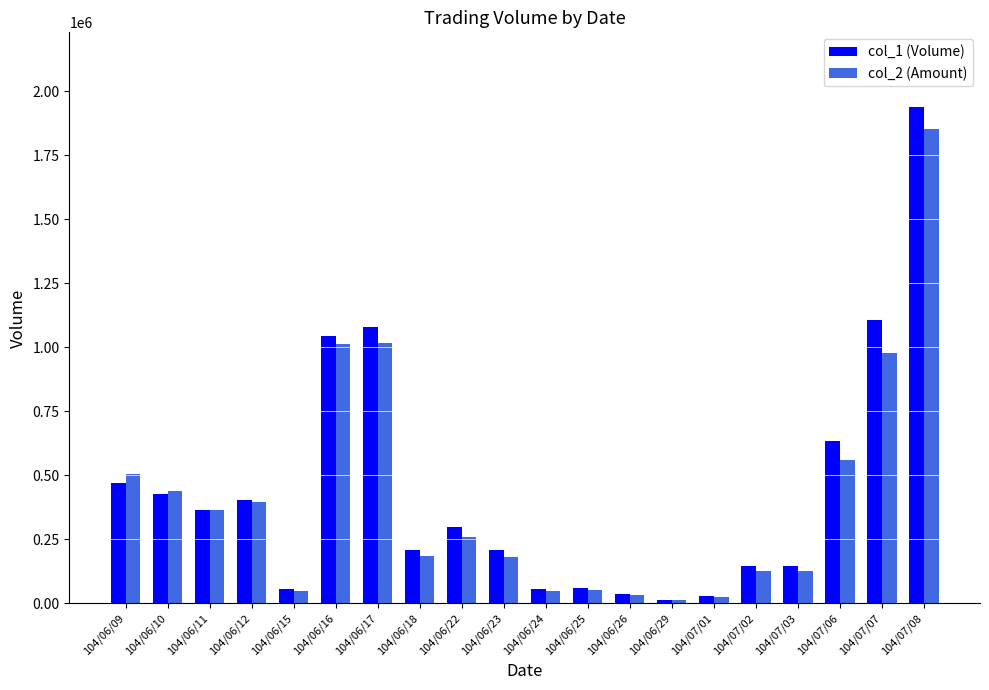

Is it true that col_2 (Amount) equals 248217 at 104/06/10?

False